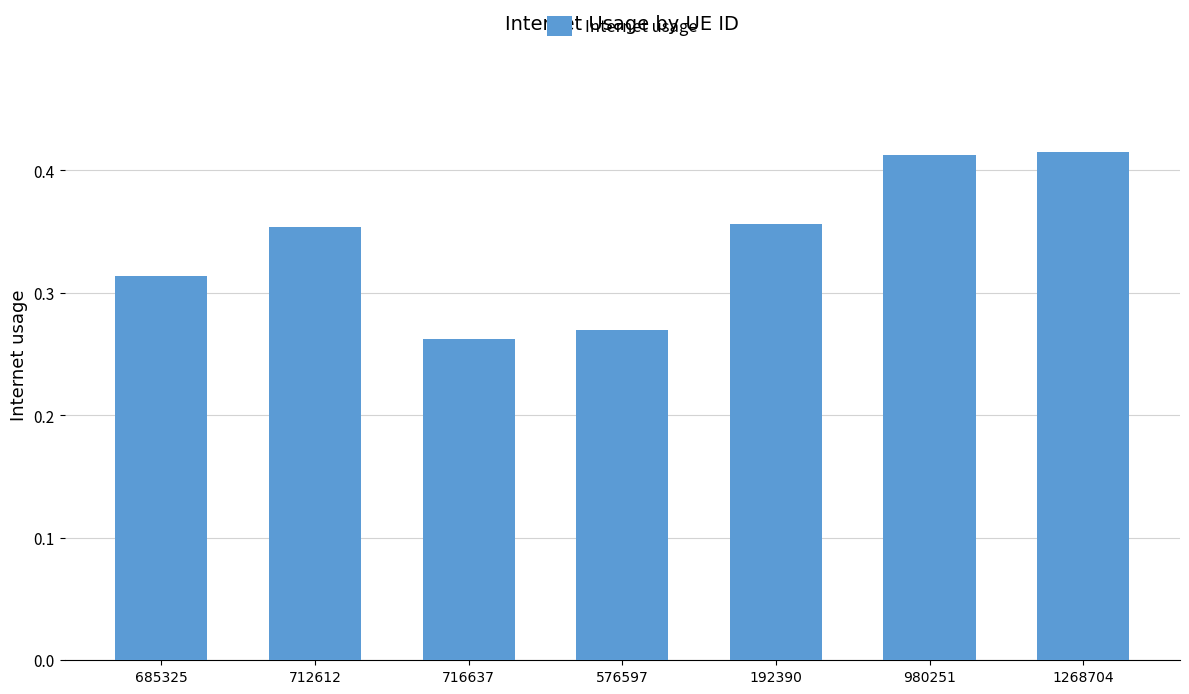

What is the sum of the values at 576597 and 685325?

0.6